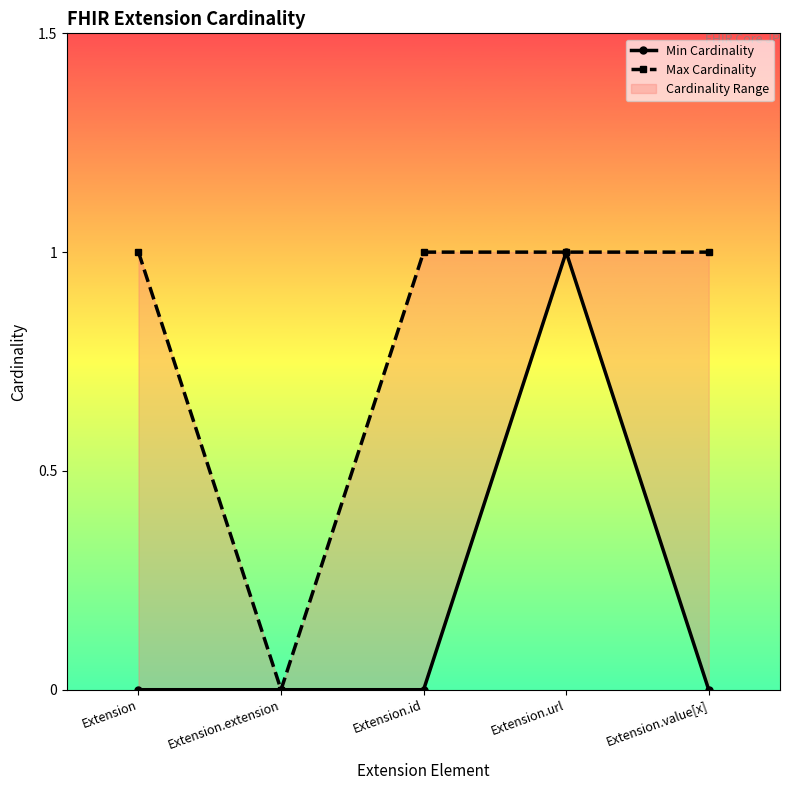

Reading left to right, what are all the values shown in this chart?

Min Cardinality: 0	0	0	1	0
Max Cardinality: 1	0	1	1	1